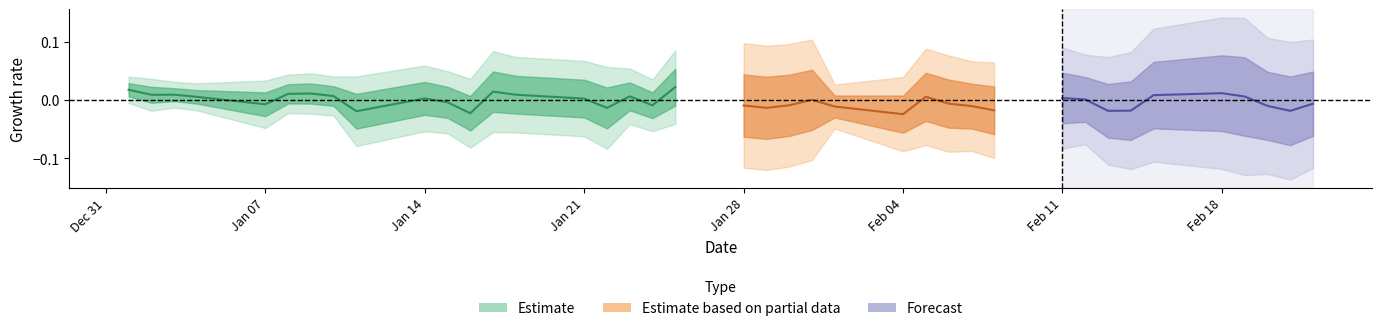

The value at 17 is -0.0. True or false?

False